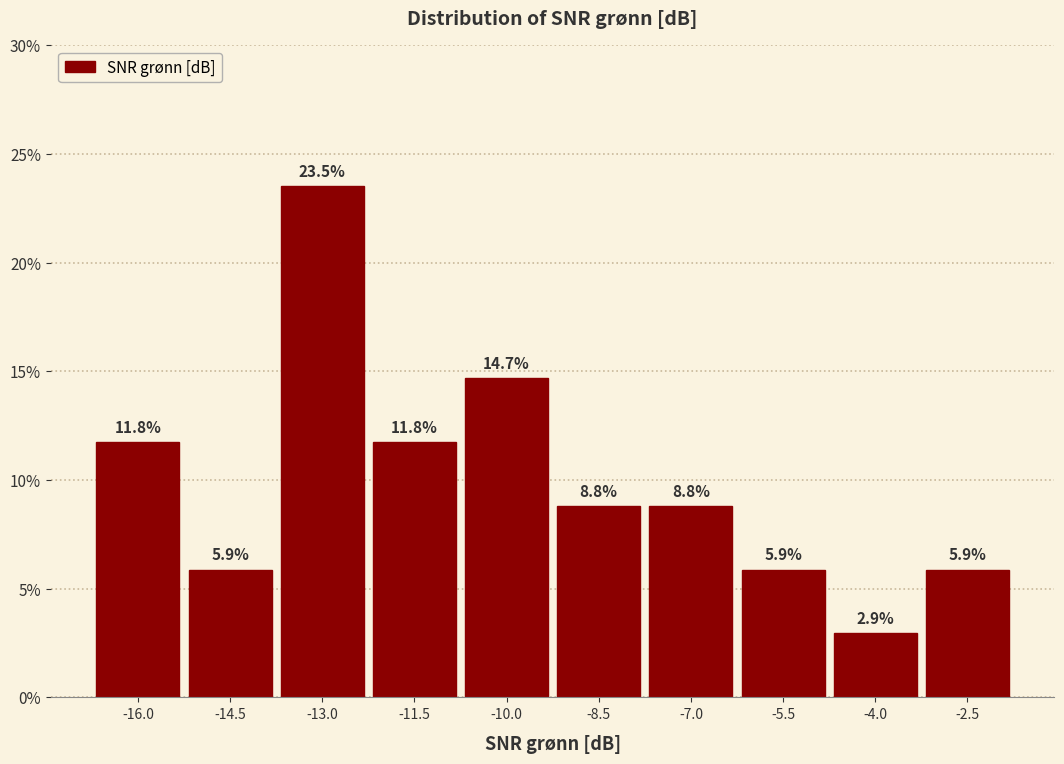

Reading left to right, transcribe this chart: for each bar, give the range it covers on the x-axis and its height. The bar edges are not printed on the chart, so give them approximately, as read against the axis.

-16.8 to -15.2: 11.8
-15.2 to -13.8: 5.9
-13.8 to -12.2: 23.5
-12.2 to -10.8: 11.8
-10.8 to -9.2: 14.7
-9.2 to -7.8: 8.8
-7.8 to -6.2: 8.8
-6.2 to -4.8: 5.9
-4.8 to -3.2: 2.9
-3.2 to -1.8: 5.9